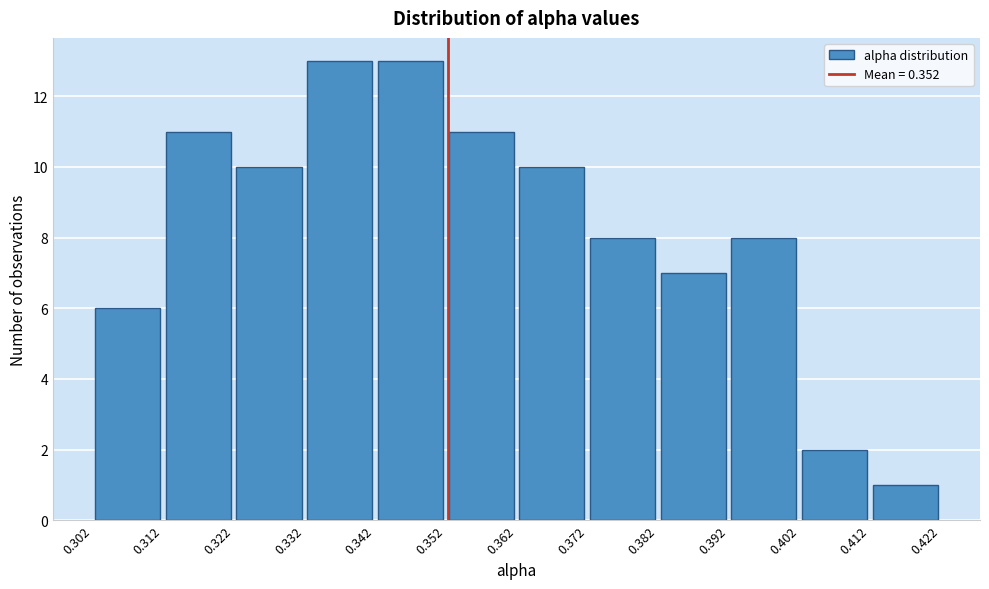

What is the height of the bar covering 0.412 to 0.422 on the x-axis? The values are not printed on the chart, so give them approximately, as read against the axis.

1